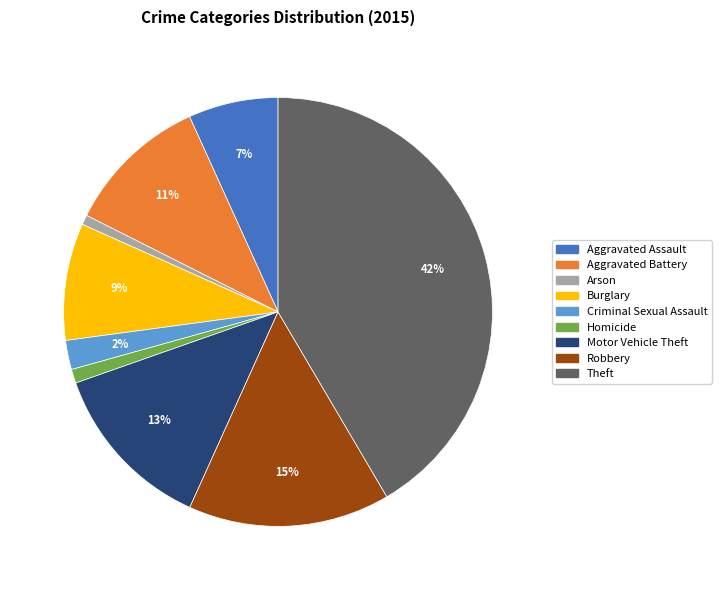

What is the ratio of the value at Homicide to the value at Burglary?

0.1